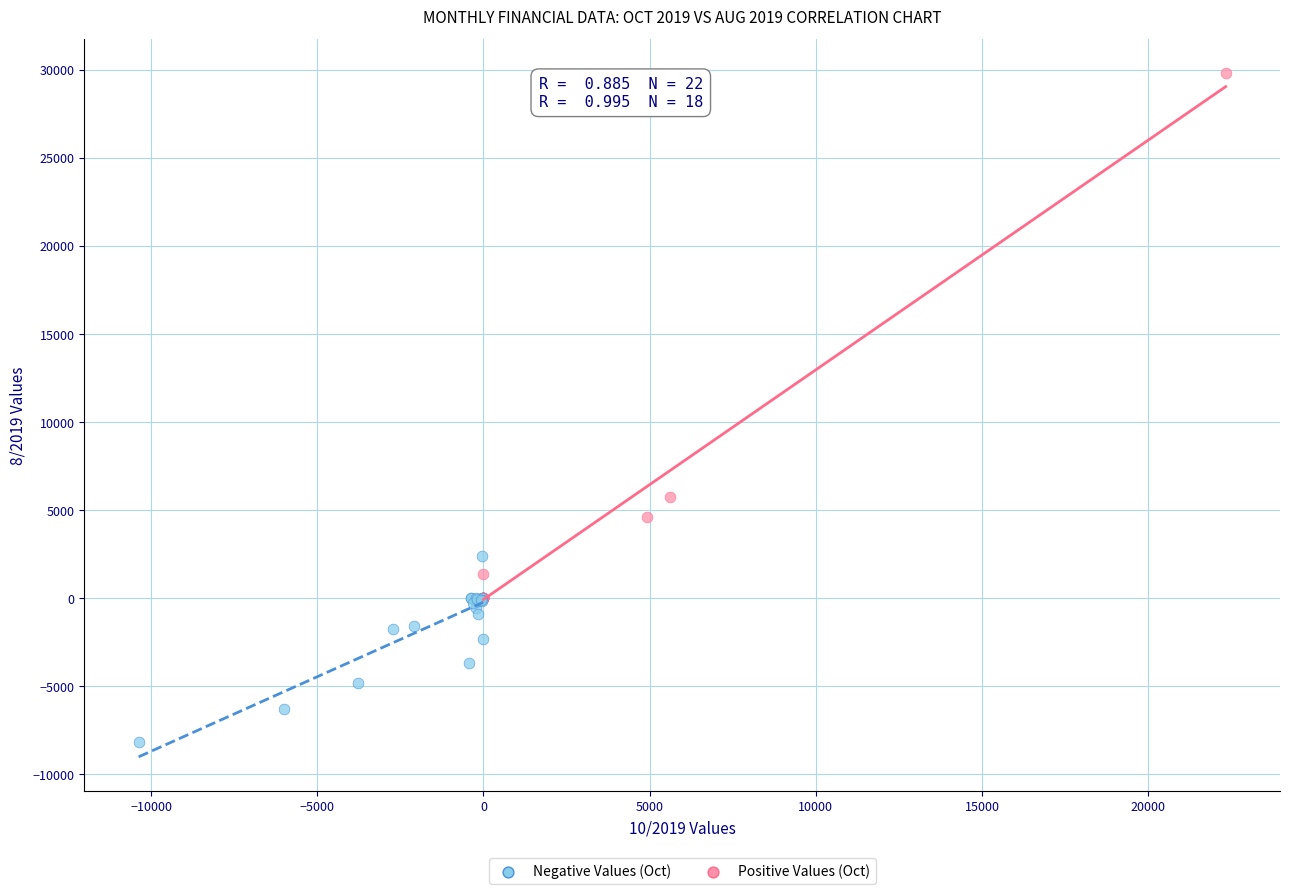

Which series reaches the minimum Y coordinate?

Negative Values (Oct)